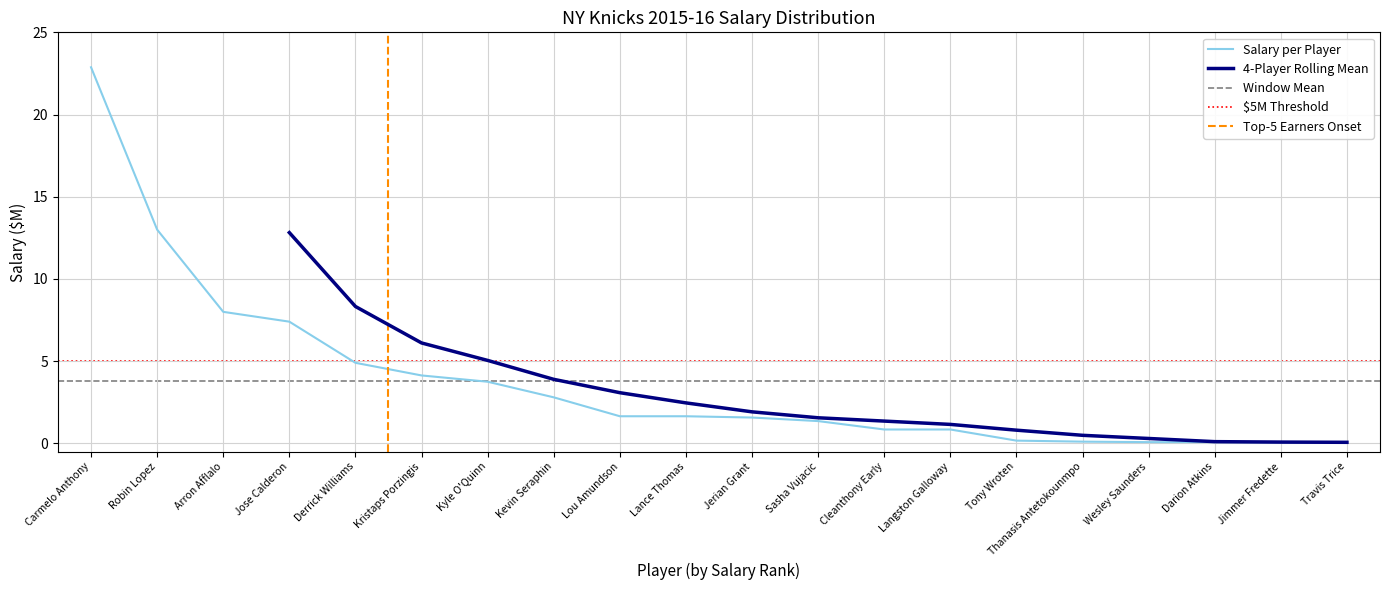

At which category does the chart reach its minimum across all series?

Travis Trice